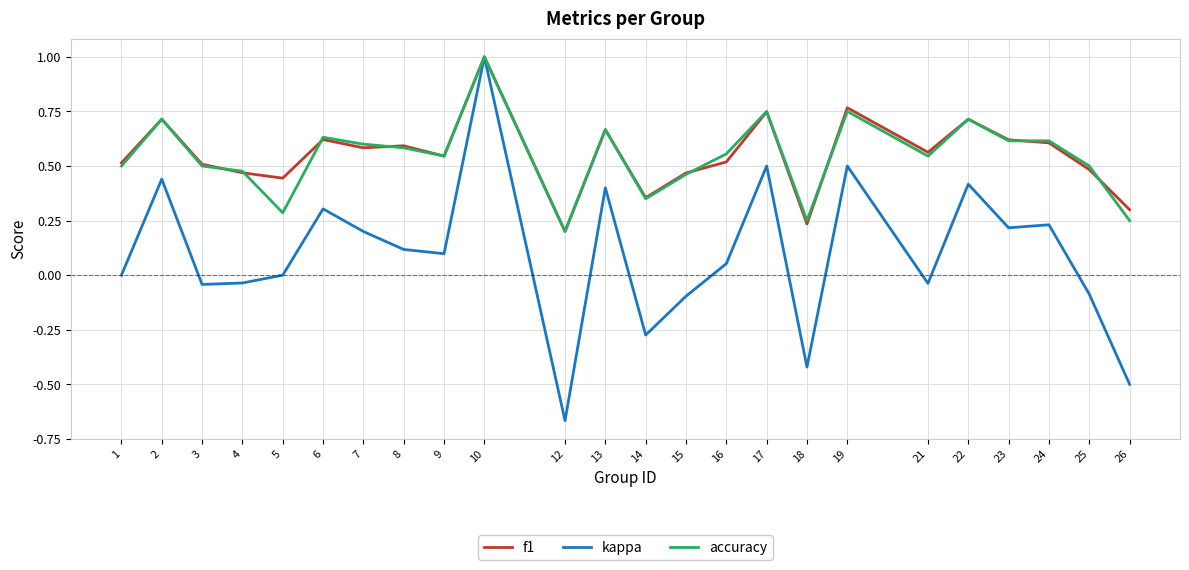

Which series has the largest range (max minus min)?

kappa